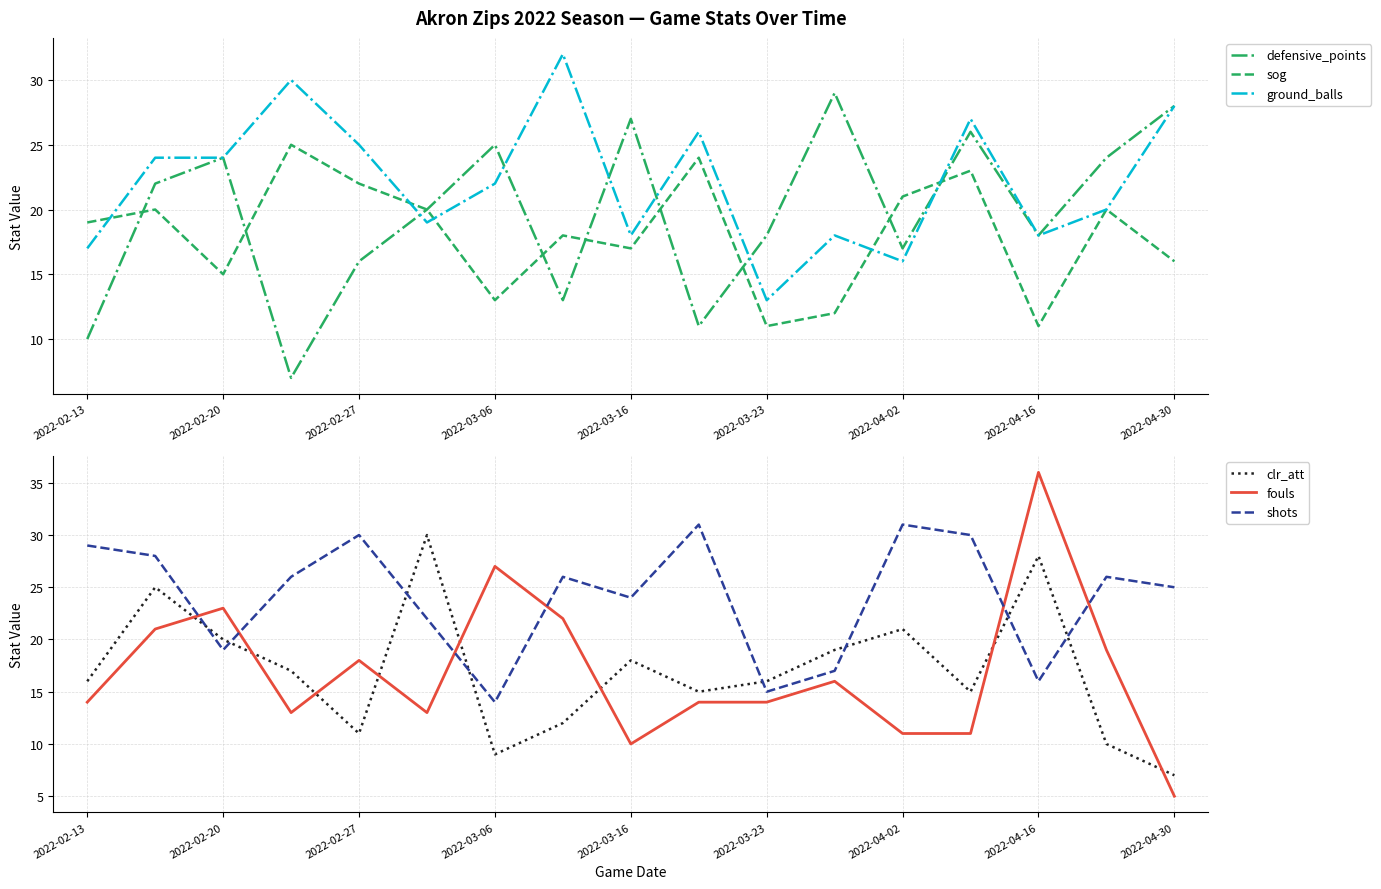

Reading left to right, extract all data points from this chart.

defensive_points: 10	22	24	7	16	20	25	13	27	11	18	29	17	26	18	24	28
sog: 19	20	15	25	22	20	13	18	17	24	11	12	21	23	11	20	16
ground_balls: 17	24	24	30	25	19	22	32	18	26	13	18	16	27	18	20	28
clr_att: 16	25	20	17	11	30	9	12	18	15	16	19	21	15	28	10	7
fouls: 14	21	23	13	18	13	27	22	10	14	14	16	11	11	36	19	5
shots: 29	28	19	26	30	22	14	26	24	31	15	17	31	30	16	26	25